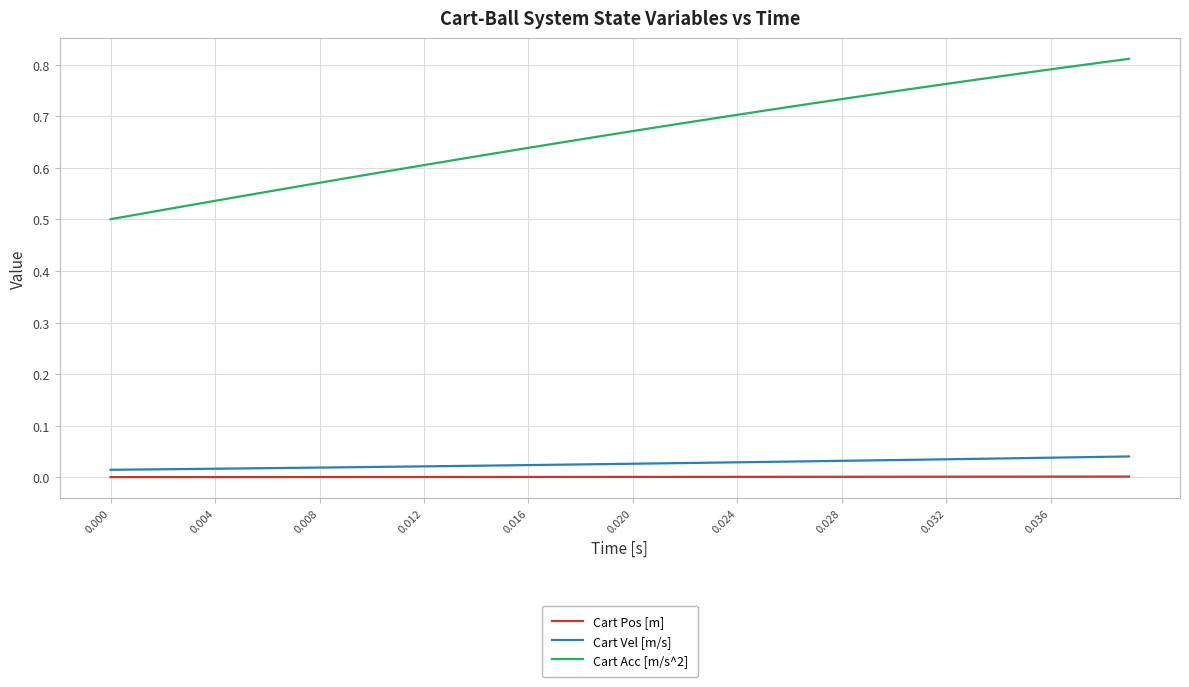

List the series in order of their peak value, highest first.

Cart Acc [m/s^2], Cart Vel [m/s], Cart Pos [m]